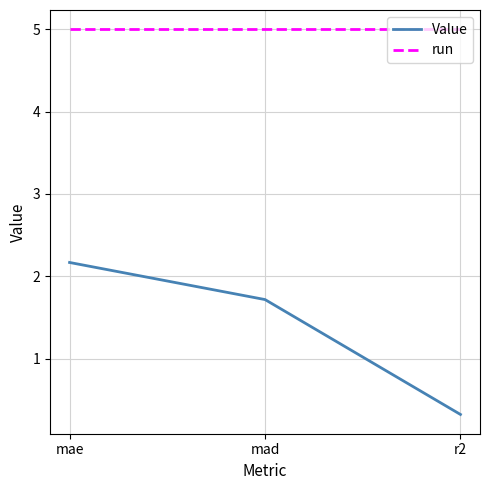

True or false: Value has a value of 0.7 at mad.

False